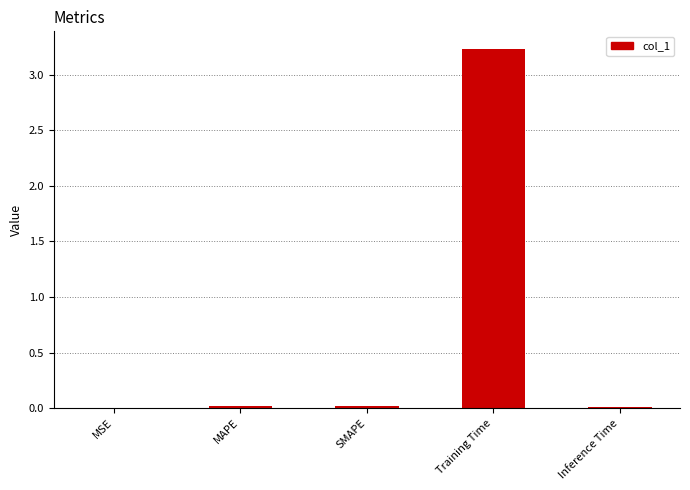

What is the average value?

0.7